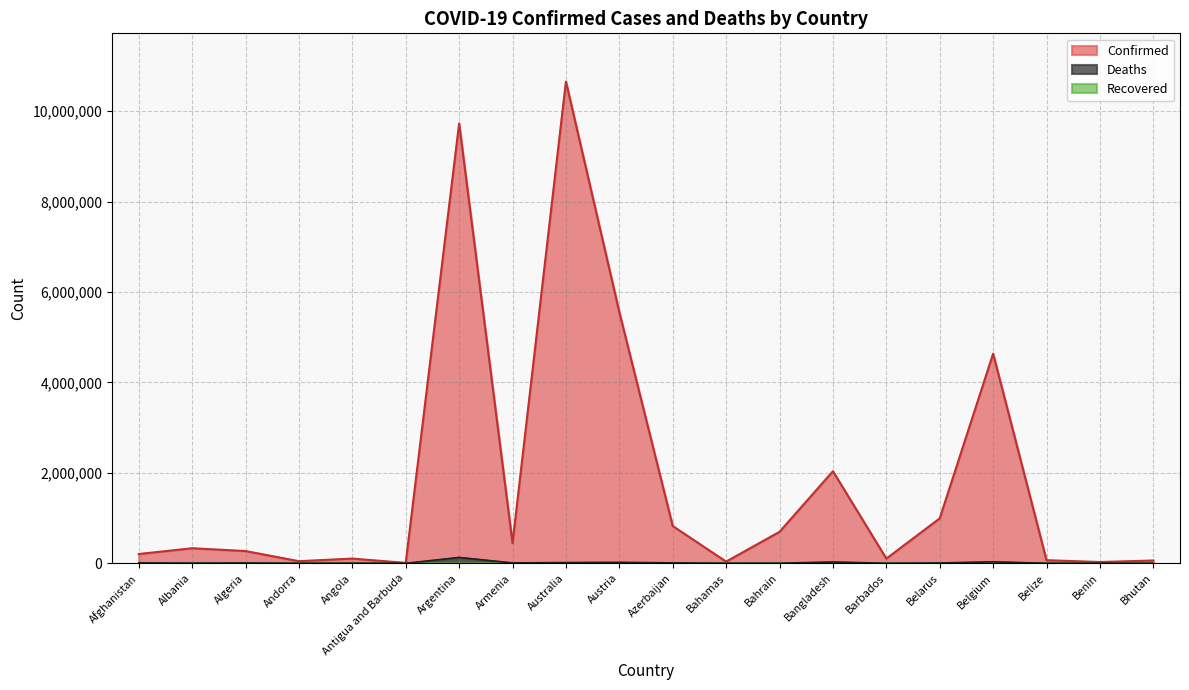

Which series has the largest range (max minus min)?

Confirmed